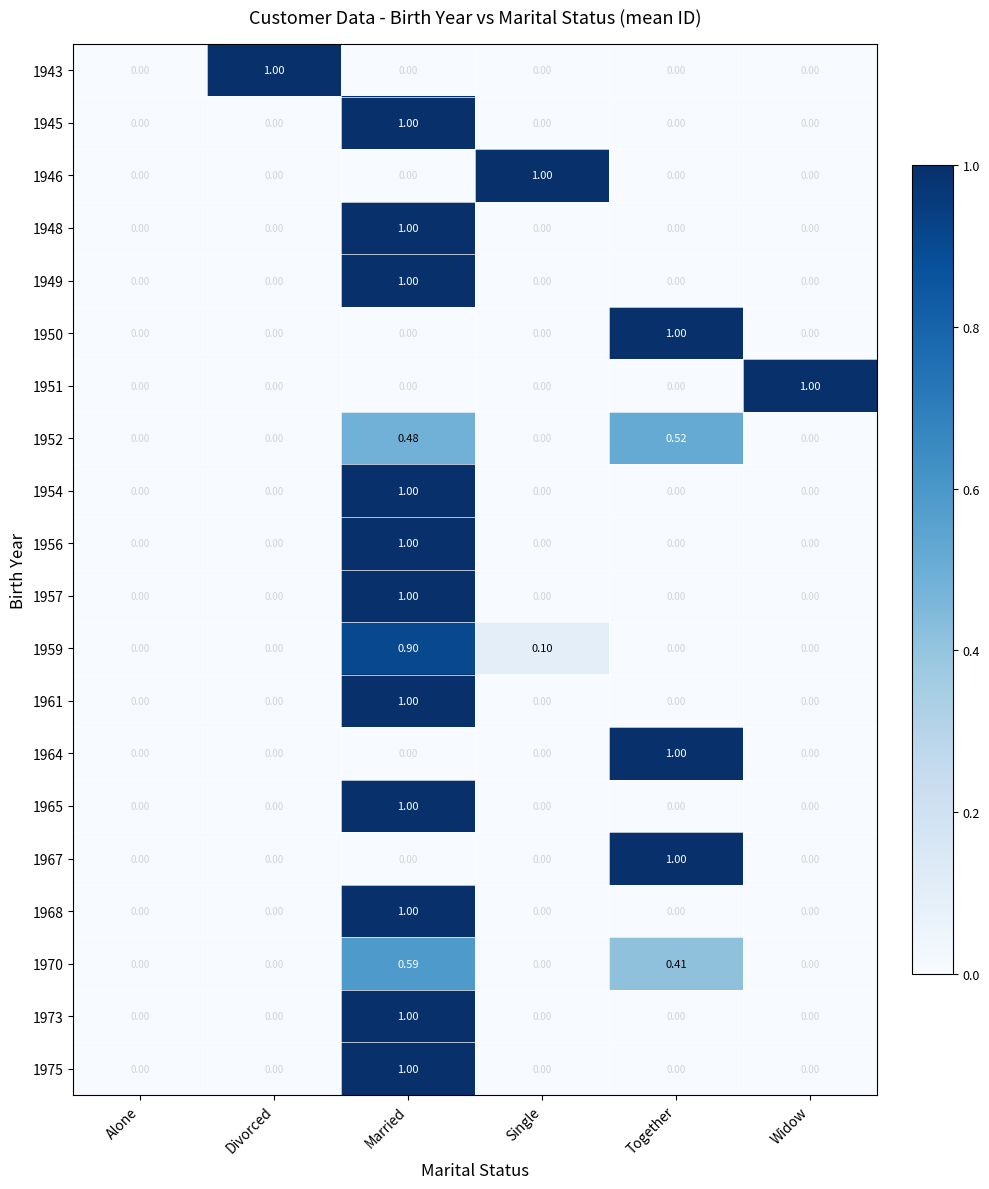

At which category is the sum across all series the highest?

Married